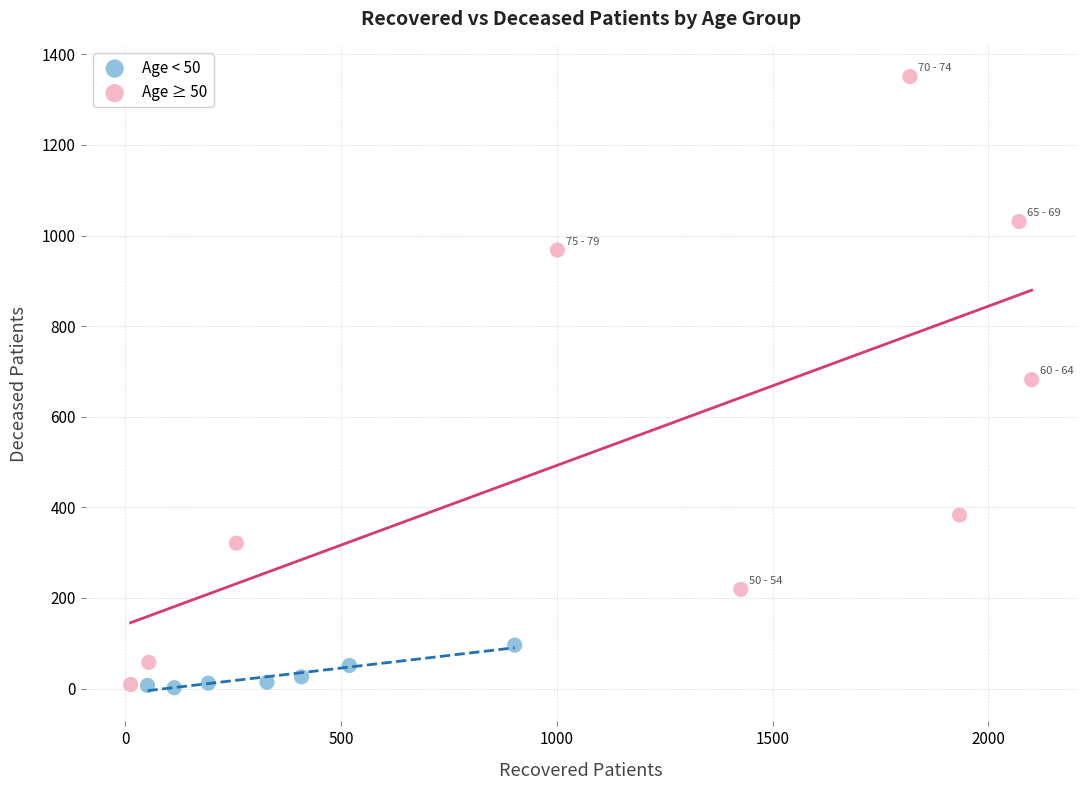

Which series has the largest Y range (max minus min)?

Age ≥ 50